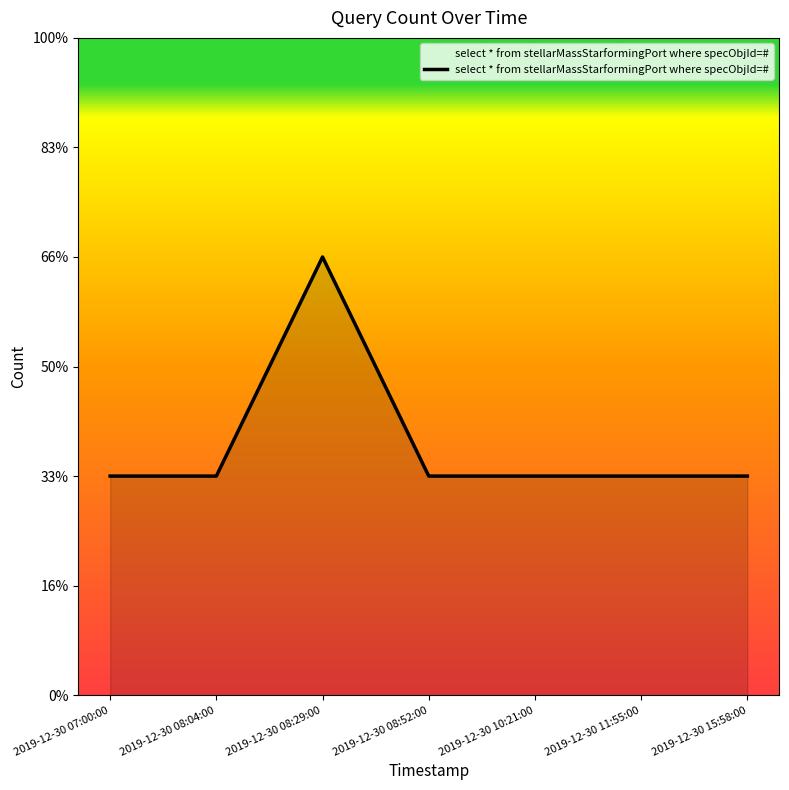

Which has a higher value, 2019-12-30 08:29:00 or 2019-12-30 11:55:00?

2019-12-30 08:29:00